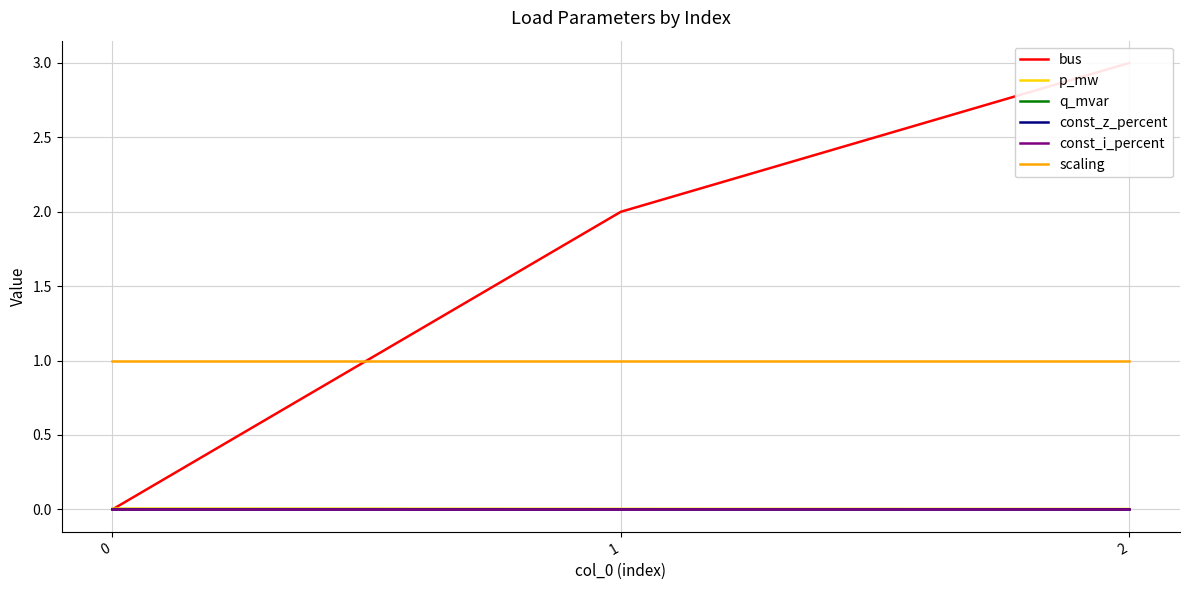

At which category is the sum across all series the highest?

2